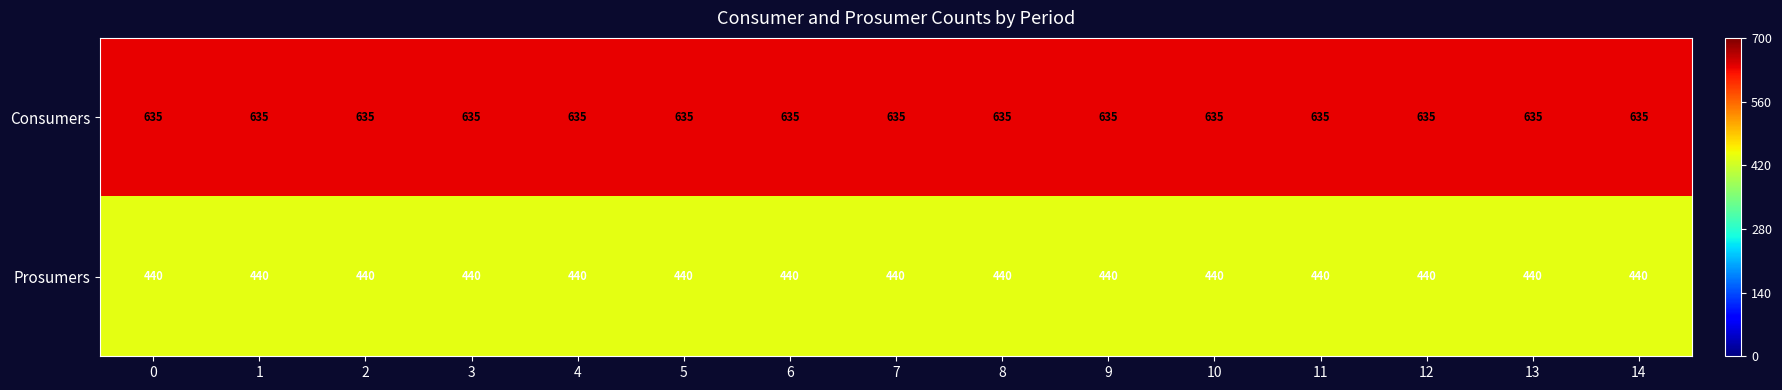

The Consumers series shows 231 at 6. True or false?

False